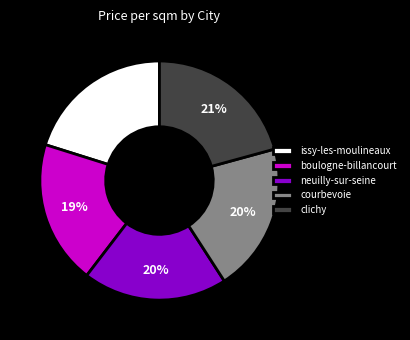

How many segments does this pie chart have?

5